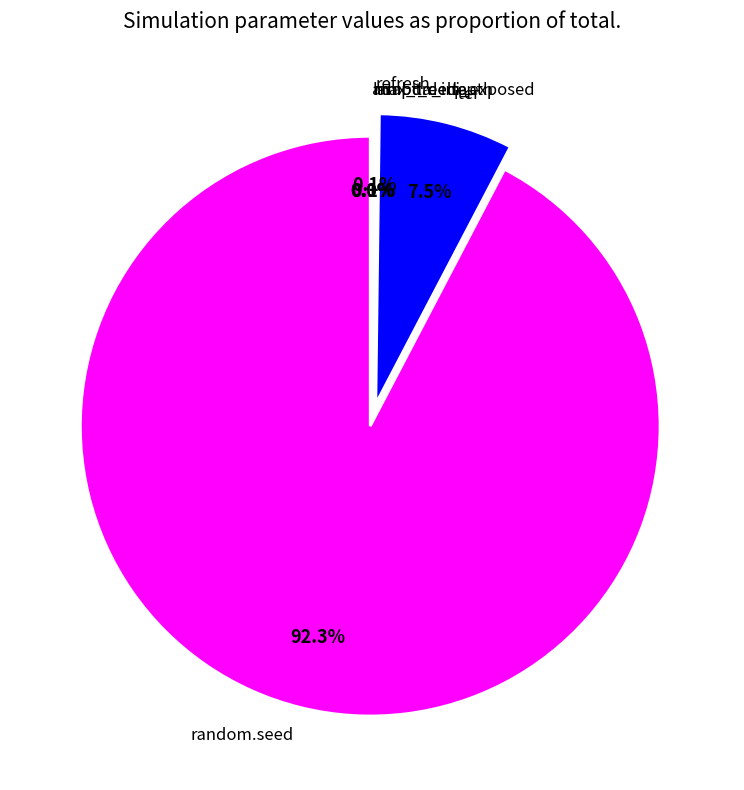

How many slices are in this pie chart?

6